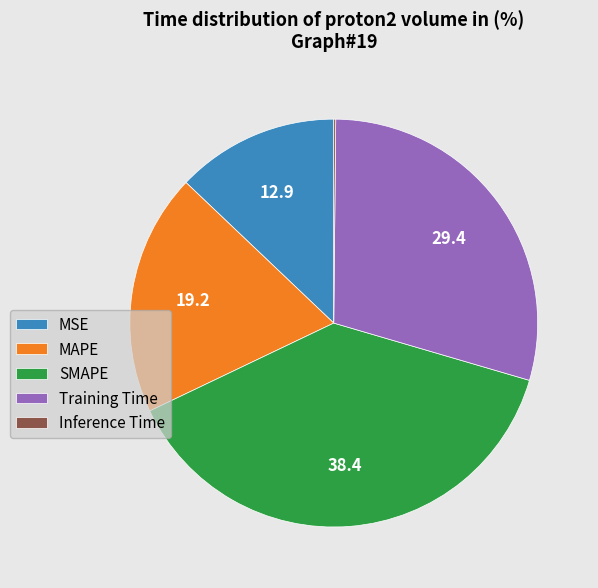

Is the sum of MSE and Training Time greater than half?

No